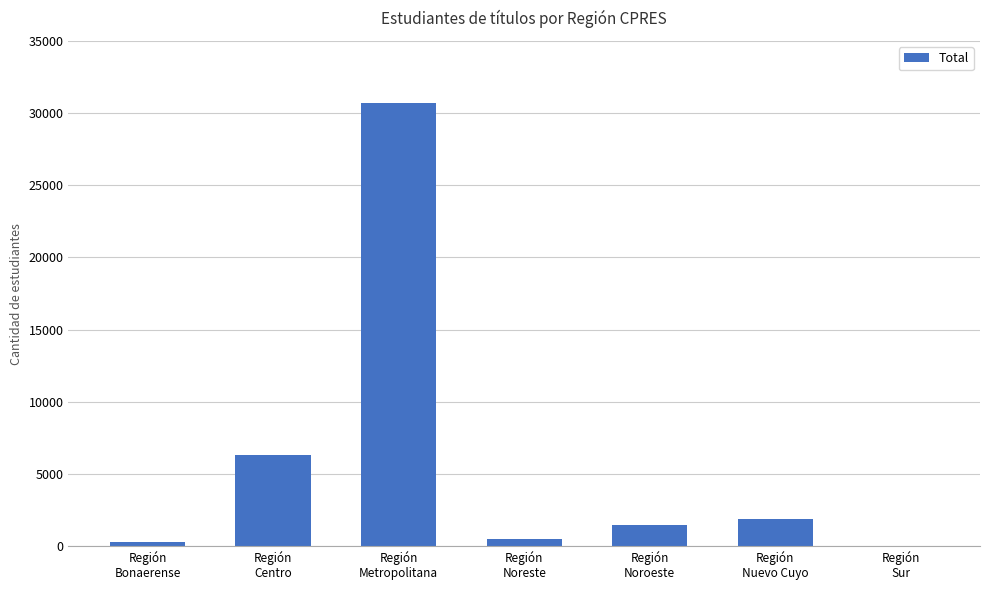

What is the maximum value shown in the chart?

30677